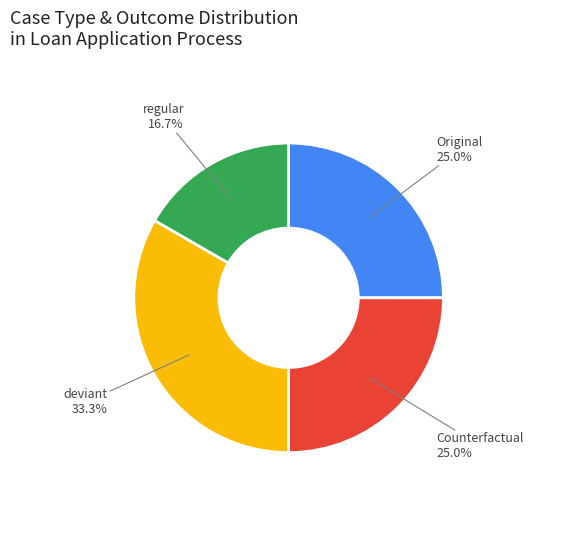

Is there a majority slice in this chart?

No